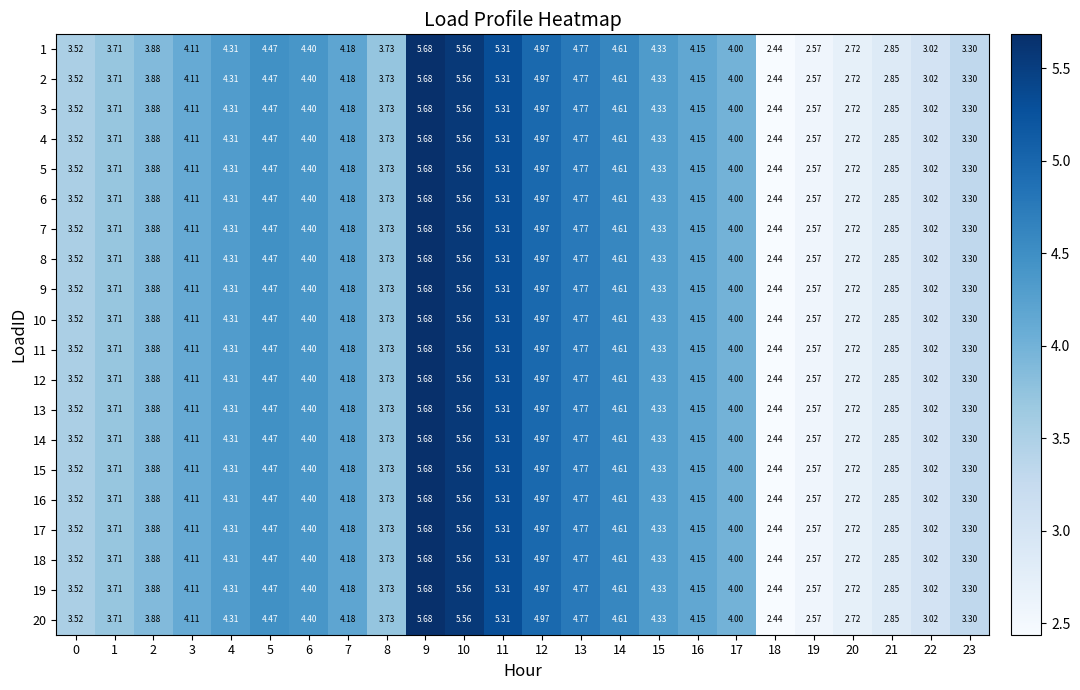

What is the total value across all series at 18?

48.8